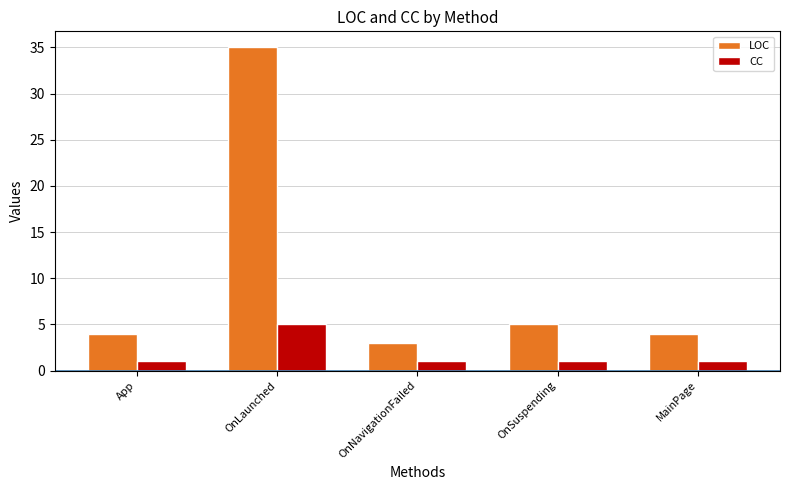

How many bars are there in total?

10